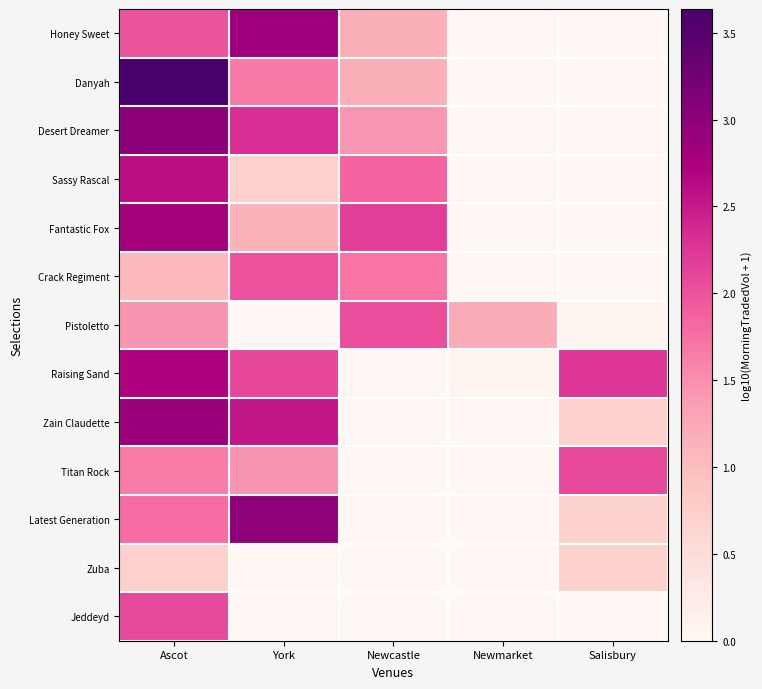

At how many categories does at least one series exceed 2?

4